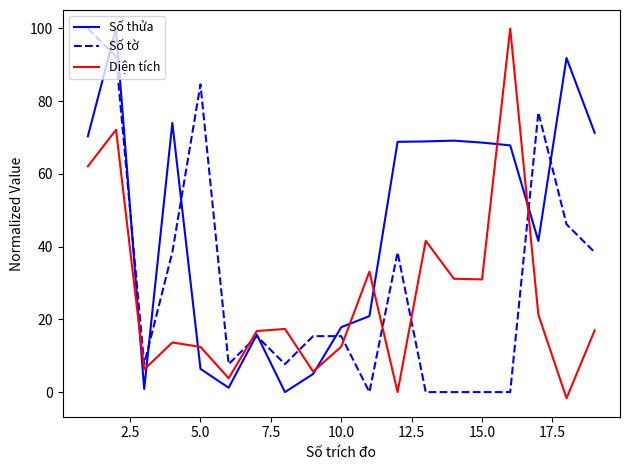

Rank the series by their average value, from highest to lowest.

Số thửa, Số tờ, Diện tích